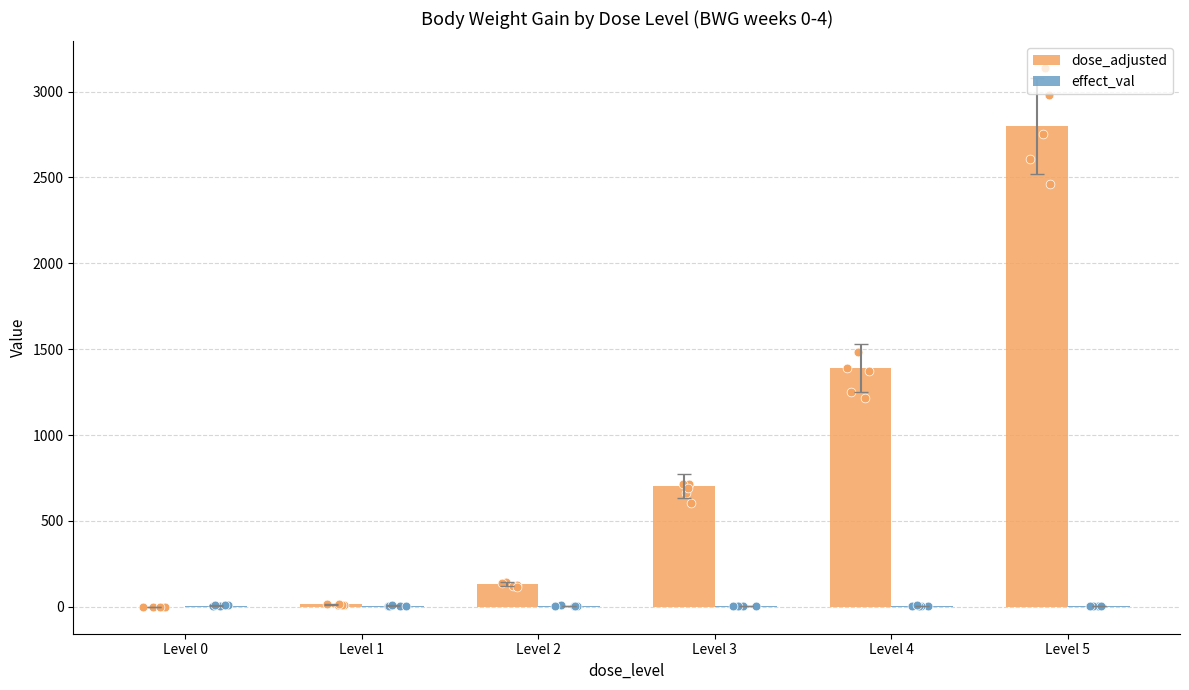

Which series contains the lowest Y value?

dose_adjusted